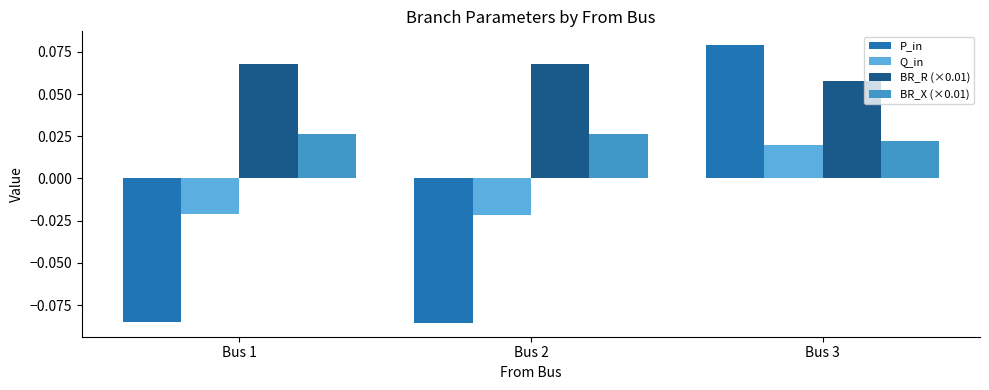

At which category does the chart reach its peak across all series?

Bus 3